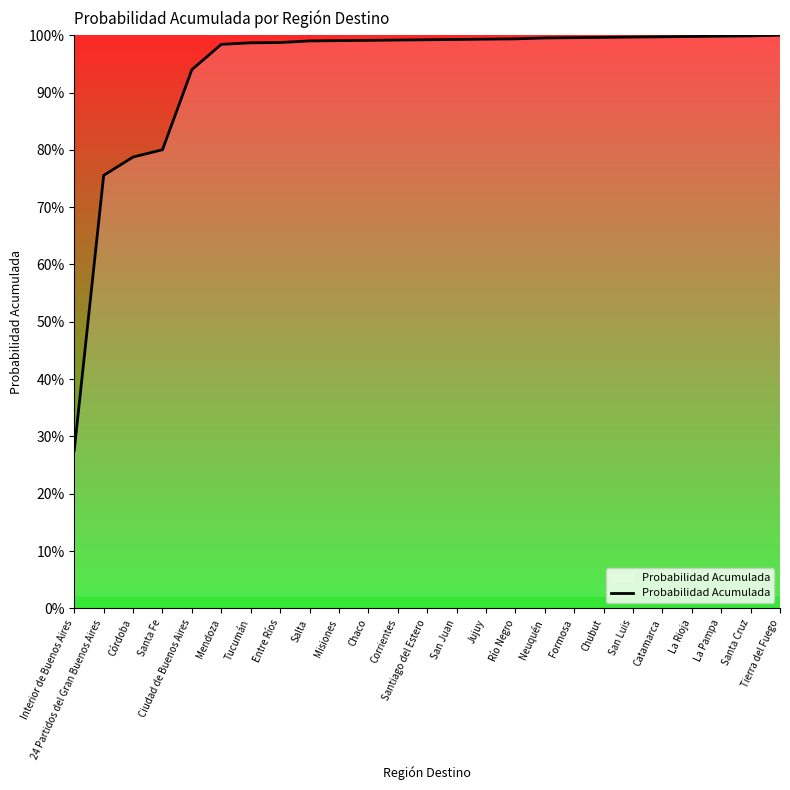

List the labels in order of value, smallest first.

Interior de Buenos Aires, 24 Partidos del Gran Buenos Aires, Córdoba, Santa Fe, Ciudad de Buenos Aires, Mendoza, Tucumán, Entre Ríos, Salta, Misiones, Chaco, Corrientes, Santiago del Estero, San Juan, Jujuy, Río Negro, Neuquén, Formosa, Chubut, San Luis, Catamarca, La Rioja, La Pampa, Santa Cruz, Tierra del Fuego